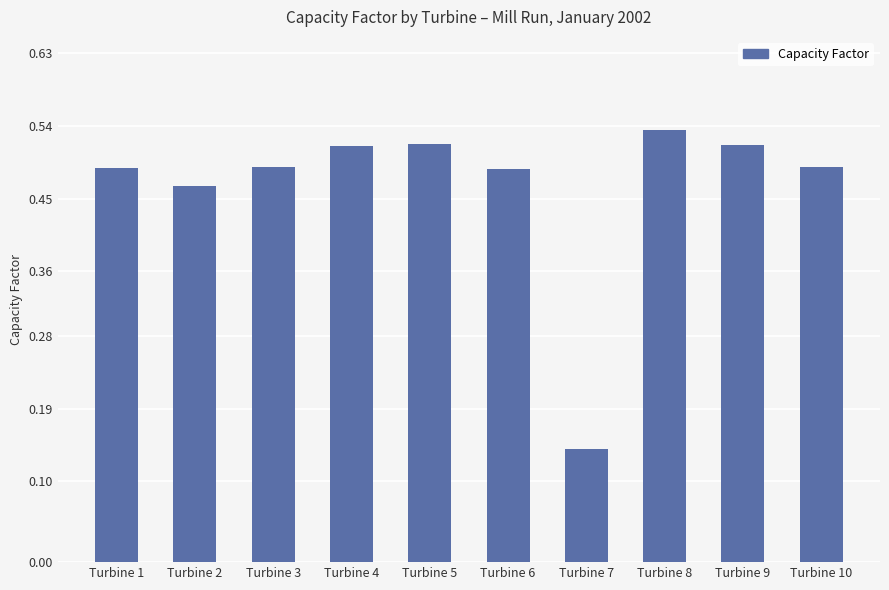

Which label corresponds to the largest value in the chart?

Turbine 8